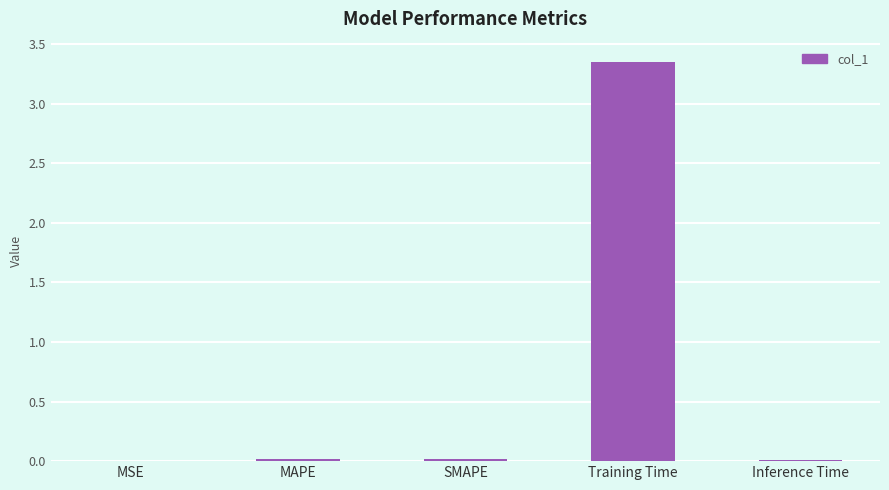

Which has a higher value, MSE or Training Time?

Training Time